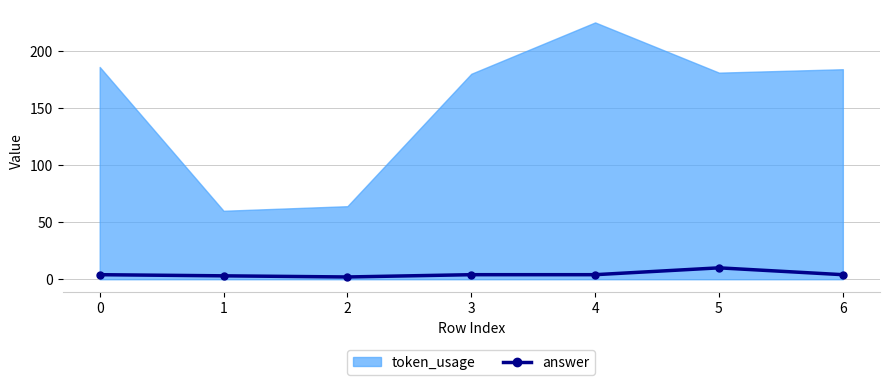

Between 5 and 1, which is larger?

5